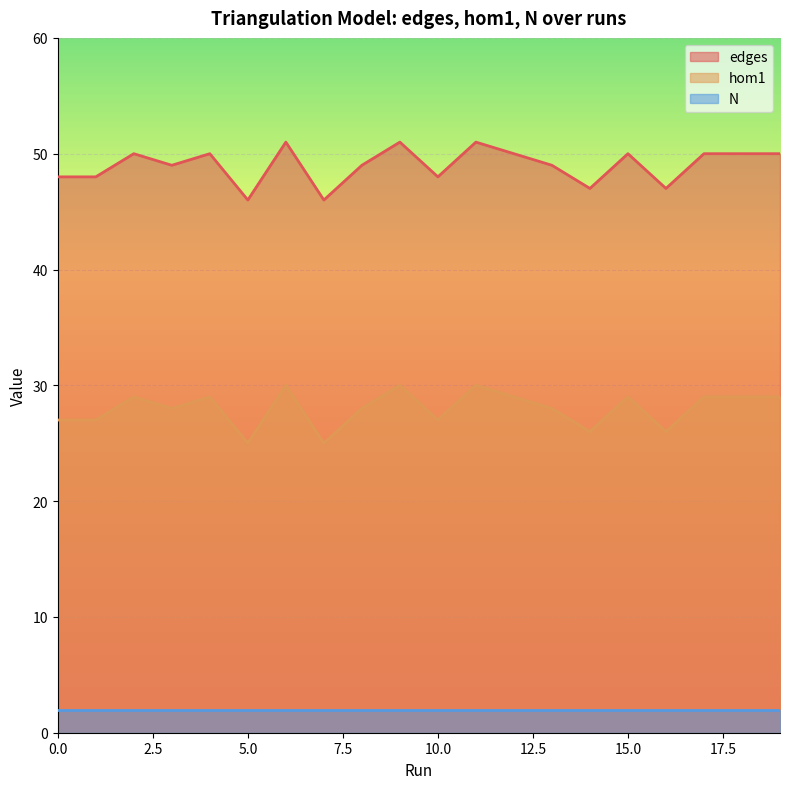

How many series are shown in this chart?

3